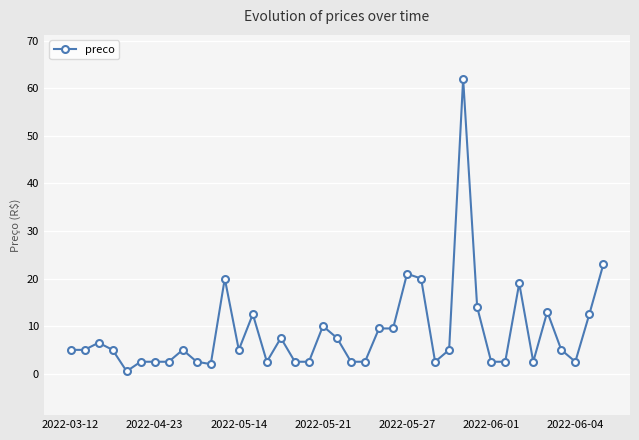

What is the value of the 20th point from the left?

7.5